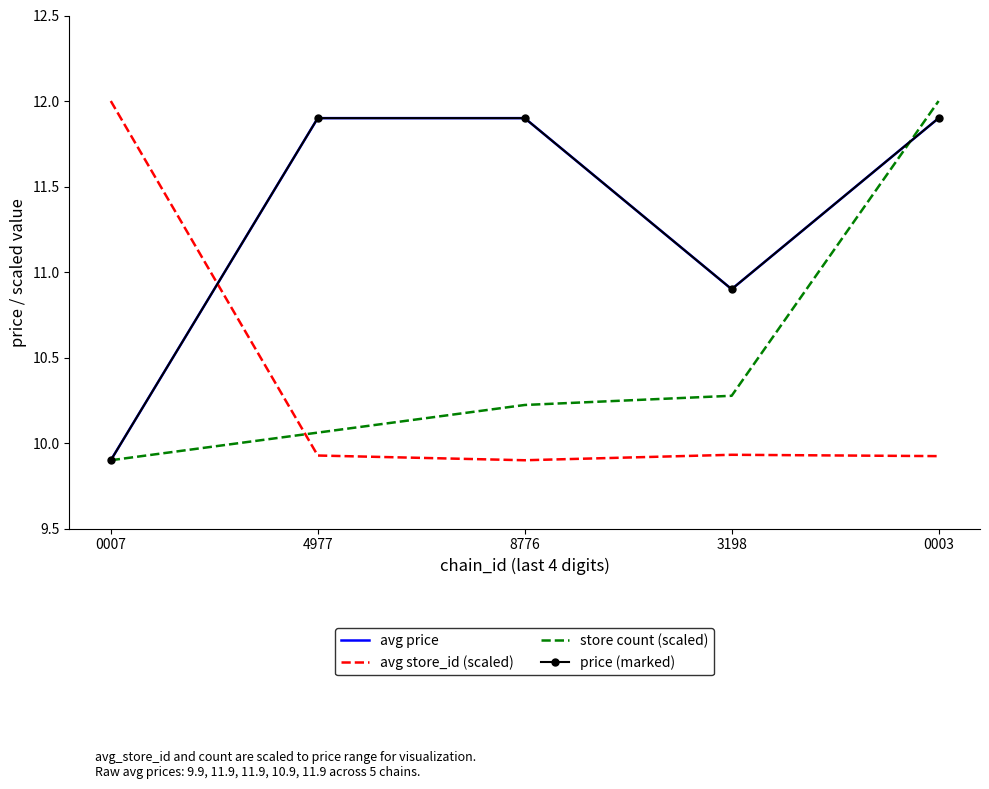

What is the lowest value of the store count (scaled) series?

9.9